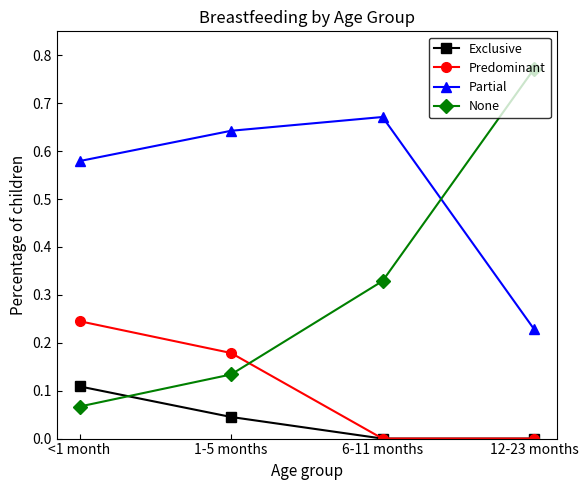

Count the number of categories in the chart.

4